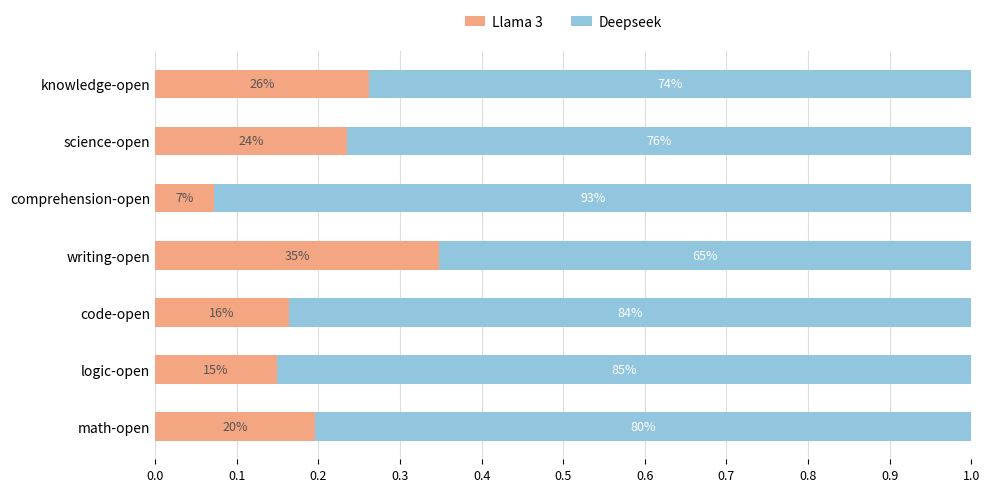

What are all the series names shown in the legend?

Llama 3, Deepseek